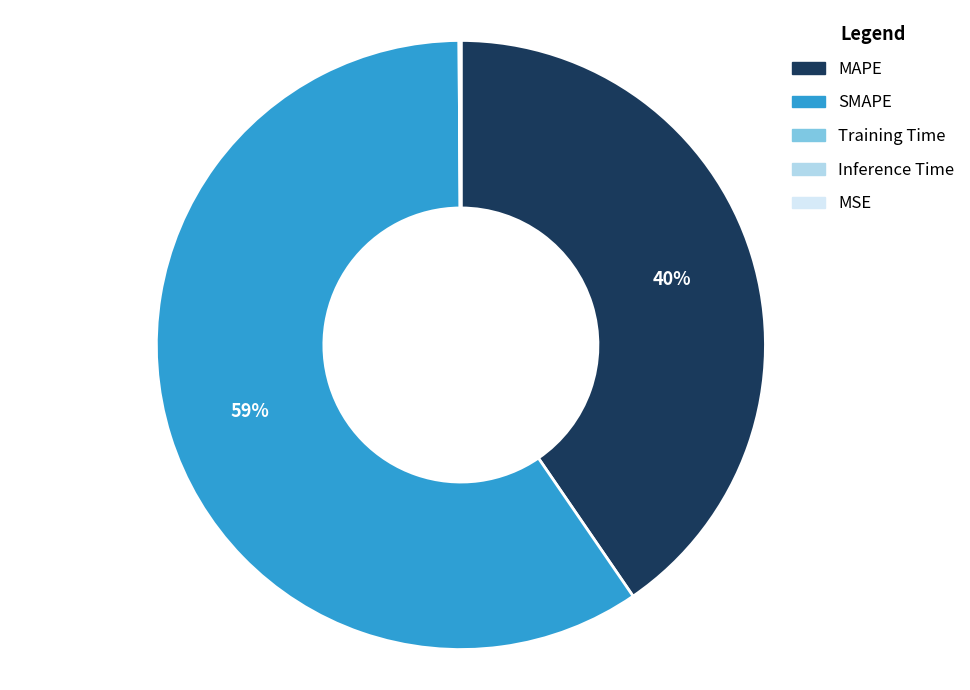

The SMAPE slice represents 65% of the pie. True or false?

False